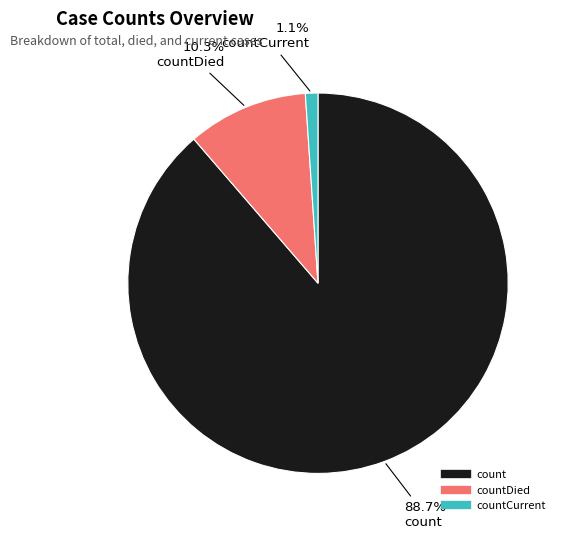

Is there a majority slice in this chart?

Yes